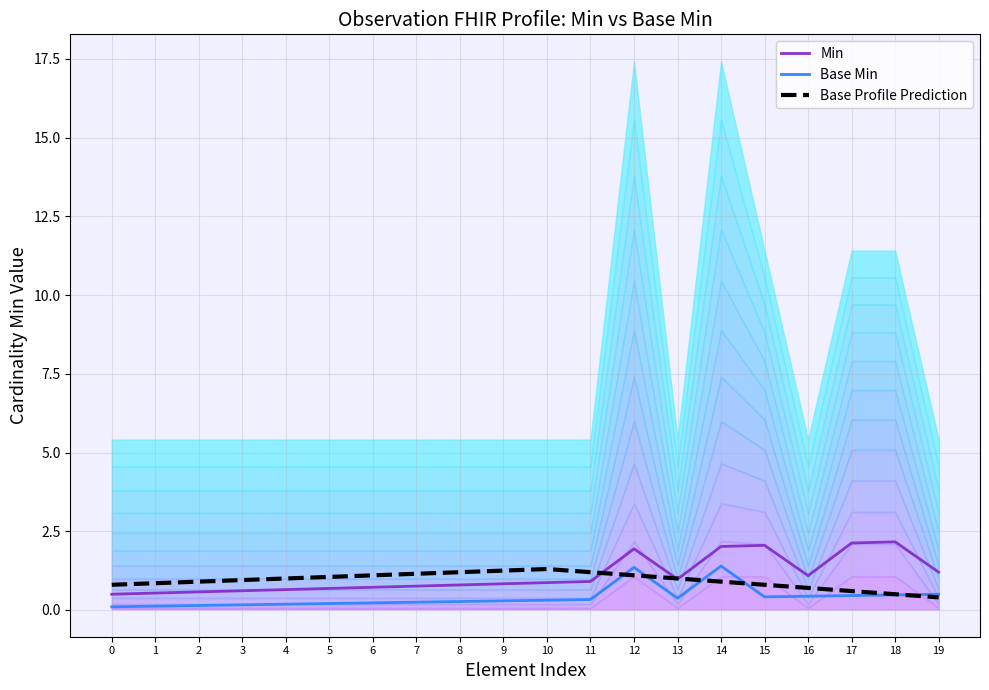

Reading right to left, extract all data points from this chart.

Min: 1.2	2.2	2.1	1.1	2.1	2.0	1.0	1.9	0.9	0.9	0.8	0.8	0.8	0.7	0.7	0.6	0.6	0.6	0.5	0.5
Base Min: 0.5	0.5	0.5	0.4	0.4	1.4	0.4	1.4	0.3	0.3	0.3	0.3	0.2	0.2	0.2	0.2	0.2	0.1	0.1	0.1
Base Profile Prediction: 0.4	0.5	0.6	0.7	0.8	0.9	1.0	1.1	1.2	1.3	1.2	1.2	1.1	1.1	1.1	1.0	0.9	0.9	0.8	0.8